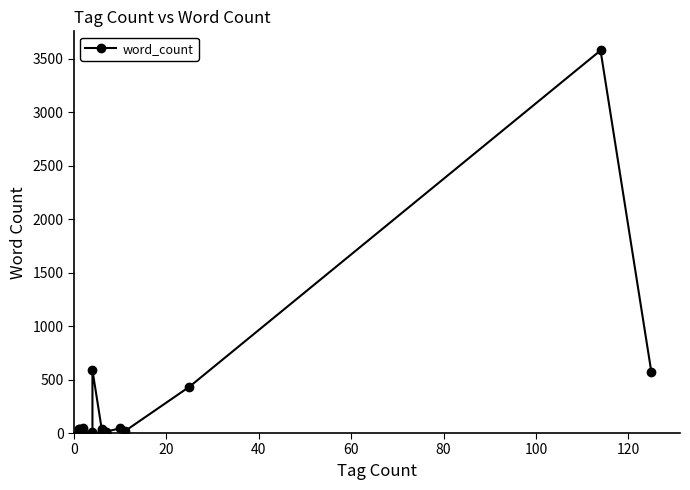

What is the difference between the second highest and minimum values?

587